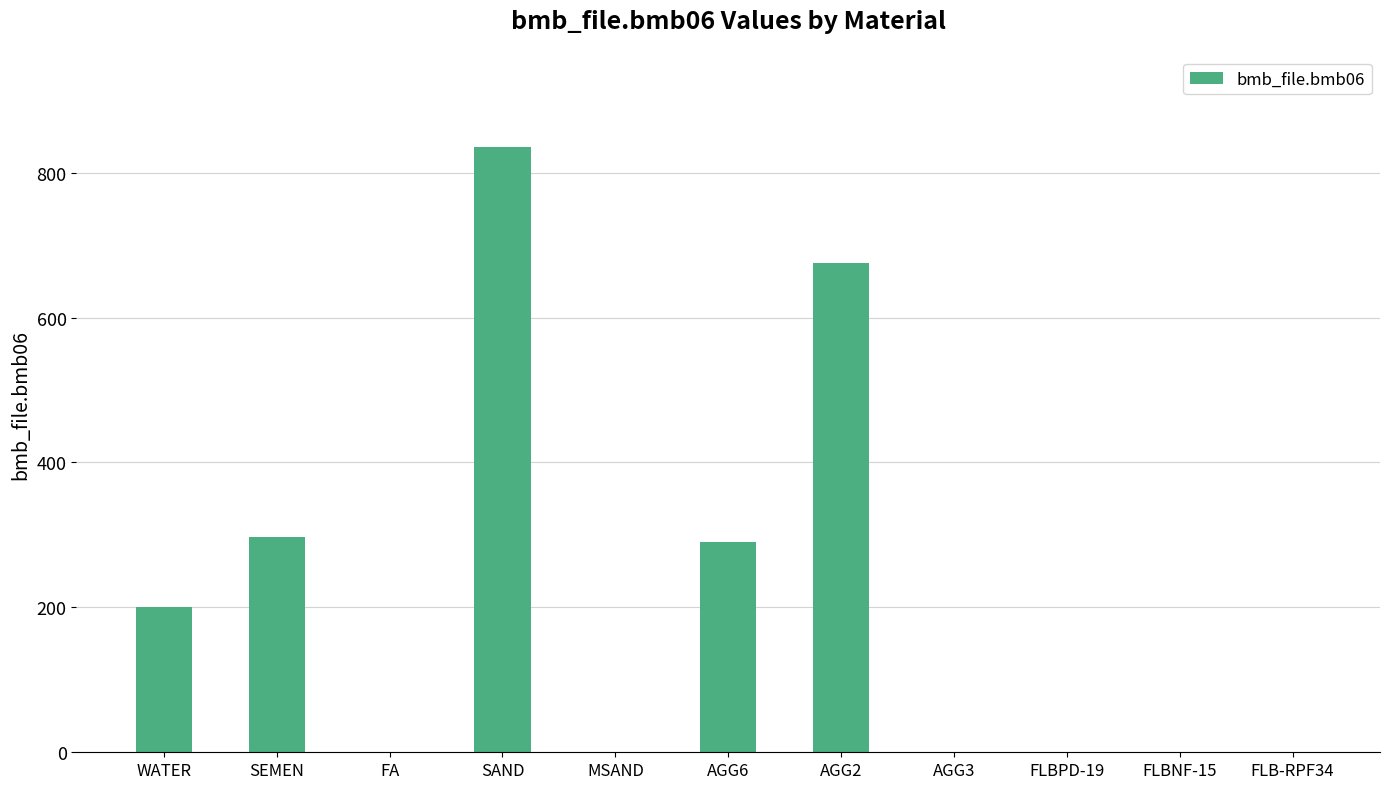

Where is the data nearest to the value 418?

SEMEN